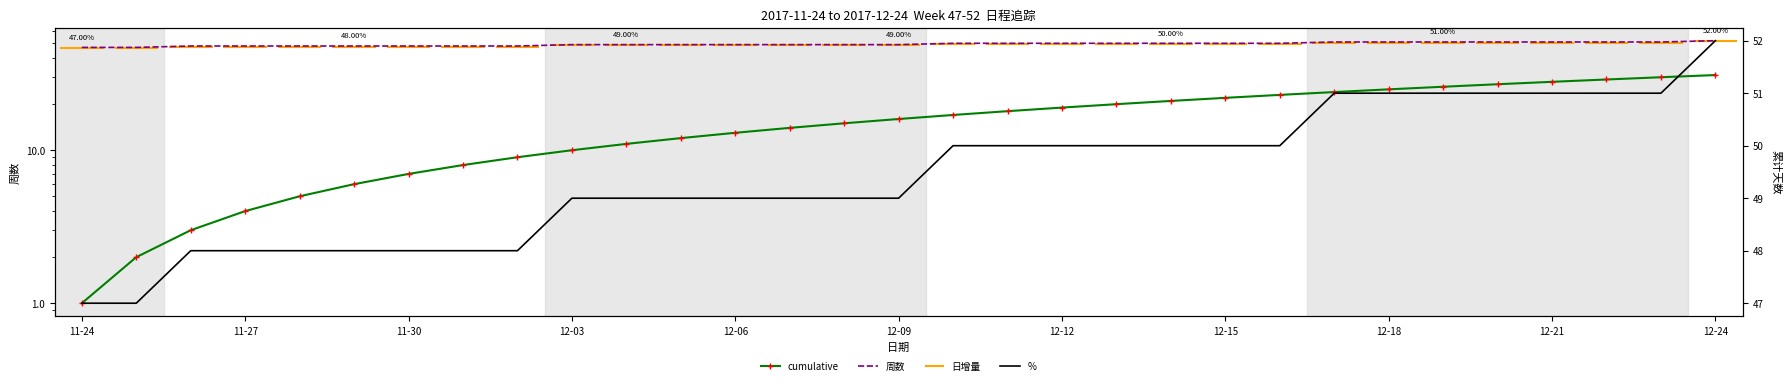

Rank the categories by value from lowest to highest.

2017-11-24, 2017-11-25, 2017-11-26, 2017-11-27, 2017-11-28, 2017-11-29, 2017-11-30, 2017-12-01, 2017-12-02, 2017-12-03, 2017-12-04, 2017-12-05, 2017-12-06, 2017-12-07, 2017-12-08, 2017-12-09, 2017-12-10, 2017-12-11, 2017-12-12, 2017-12-13, 2017-12-14, 2017-12-15, 2017-12-16, 2017-12-17, 2017-12-18, 2017-12-19, 2017-12-20, 2017-12-21, 2017-12-22, 2017-12-23, 2017-12-24